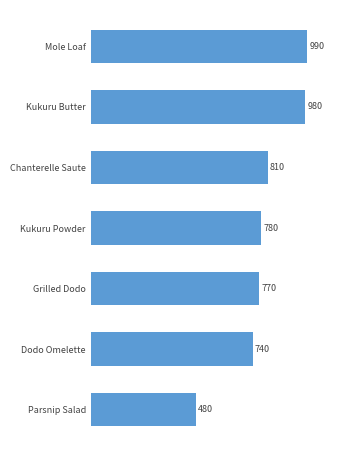

List the labels in order of value, smallest first.

Parsnip Salad, Dodo Omelette, Grilled Dodo, Kukuru Powder, Chanterelle Saute, Kukuru Butter, Mole Loaf